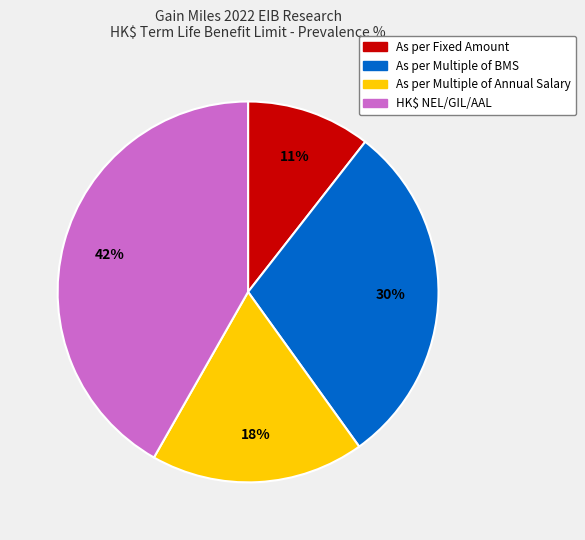

To the nearest percent, what is the difference between the largest and smallest slice percentages?

31%